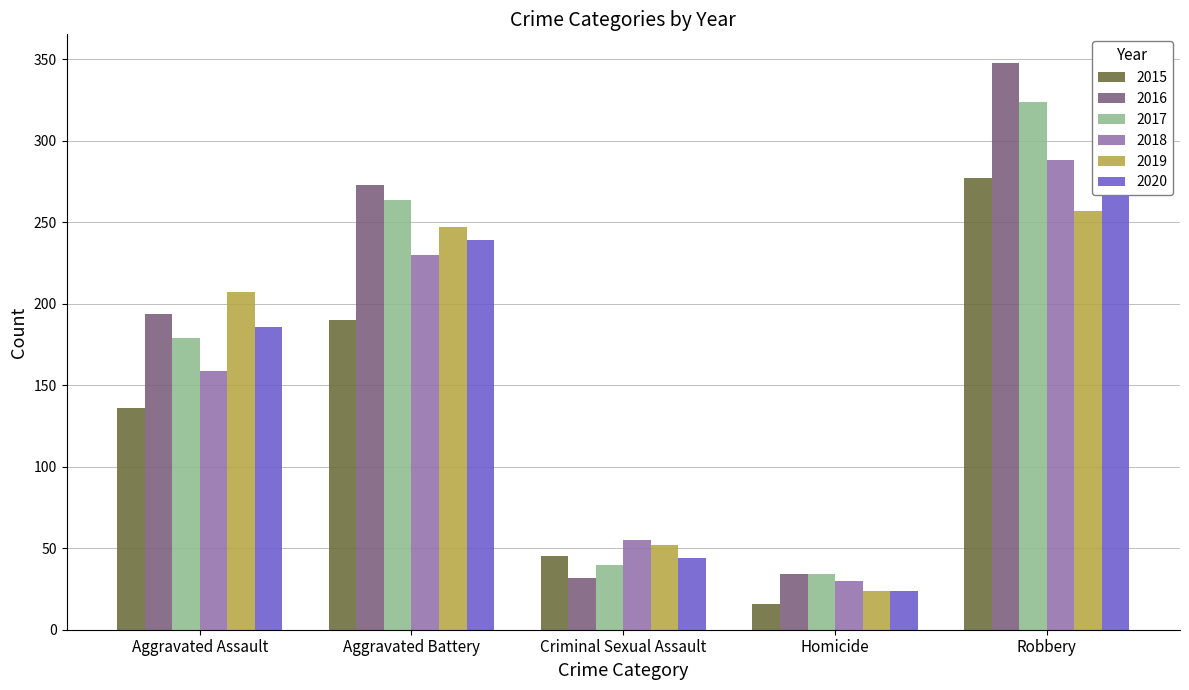

At which label is 2017 closest to 179?

Aggravated Assault